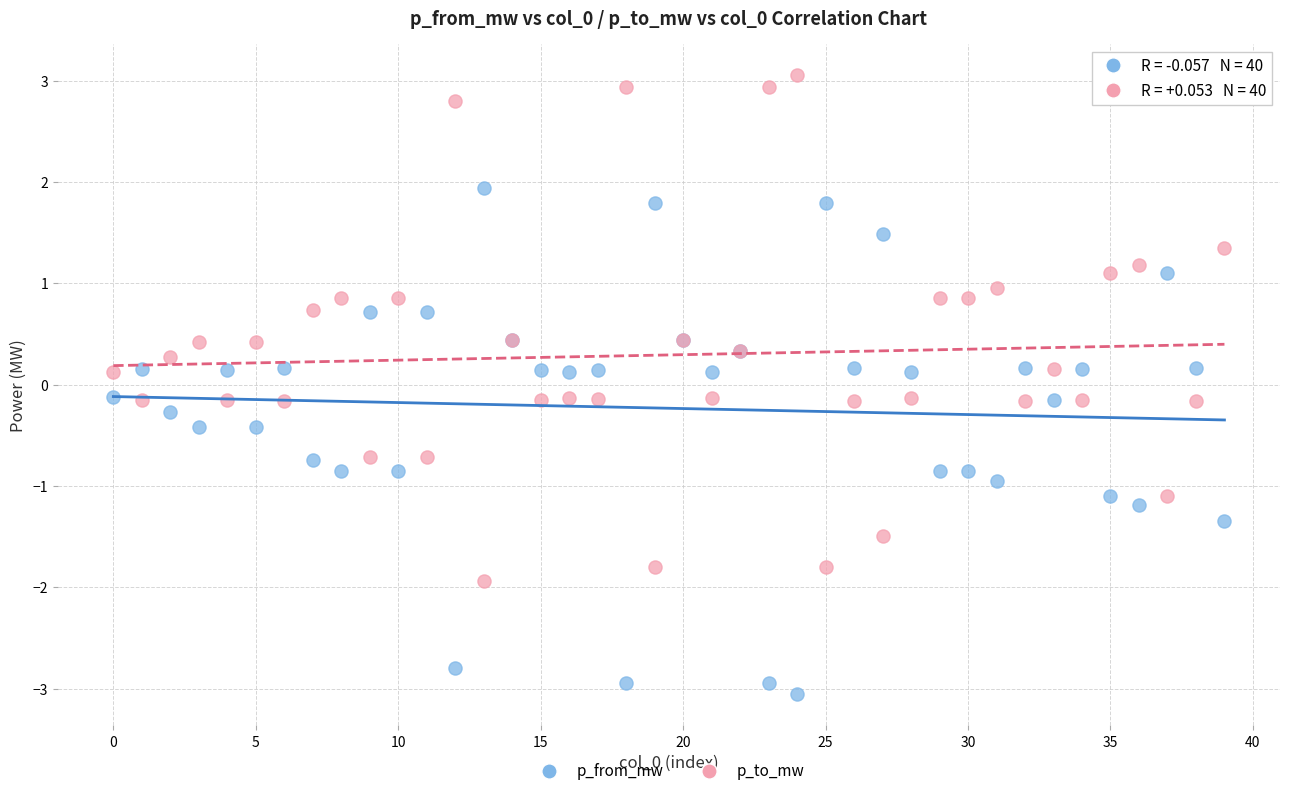

What are all the series names shown in the legend?

p_from_mw, p_to_mw